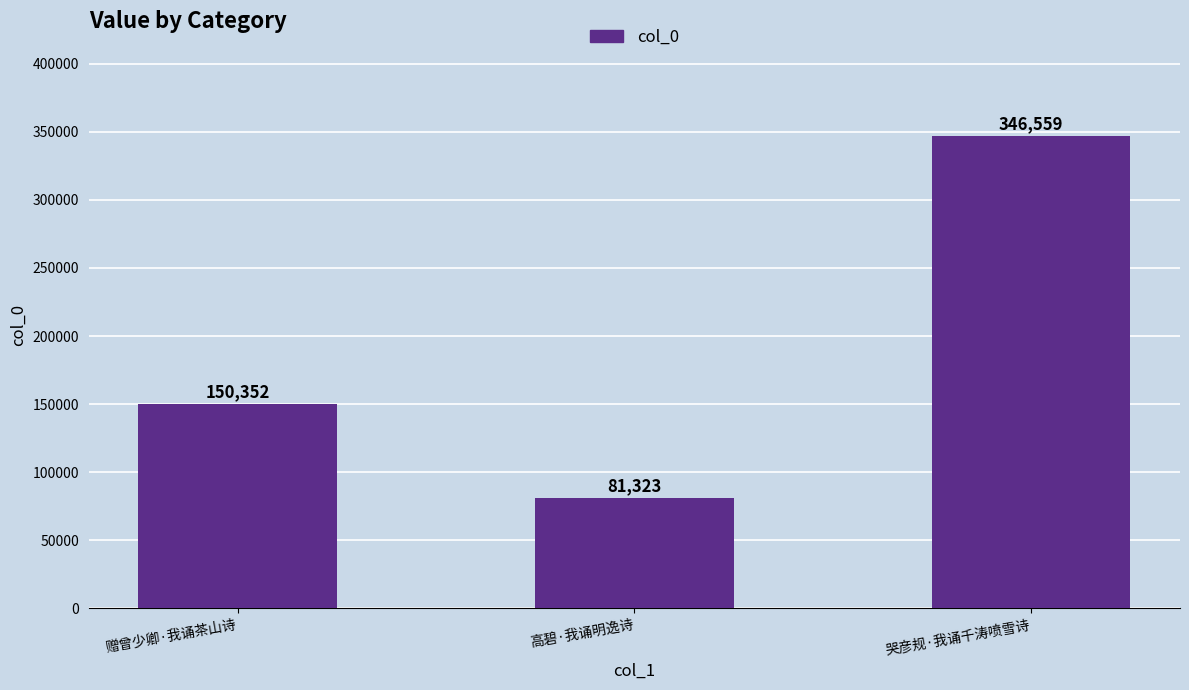

True or false: the data shows 81323 at 高碧·我诵明逸诗.

True